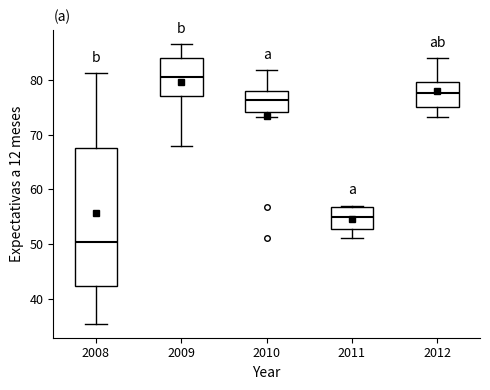

Where does the lower whisker of the box at x = 2008 end on the y-axis? The values are not printed on the chart, so give them approximately, as read against the axis.

35